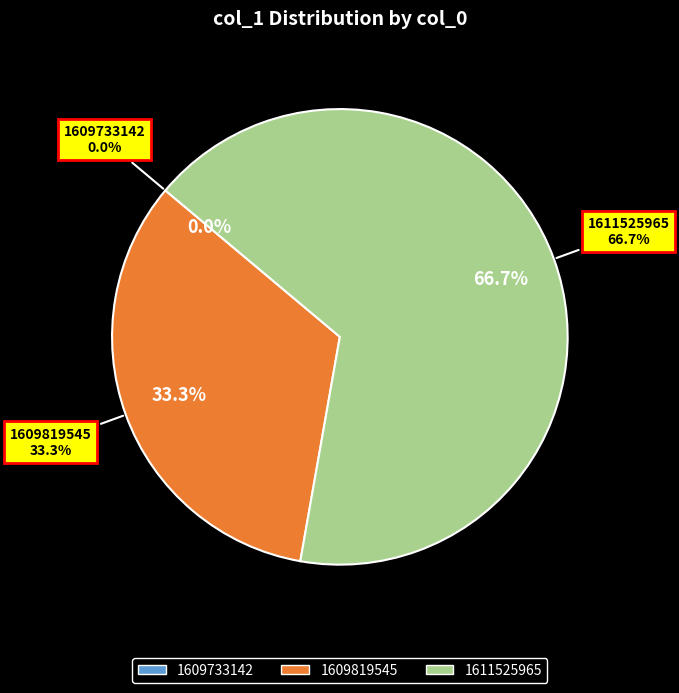

What is the total percentage of 1609733142 and 1609819545?

33.3%